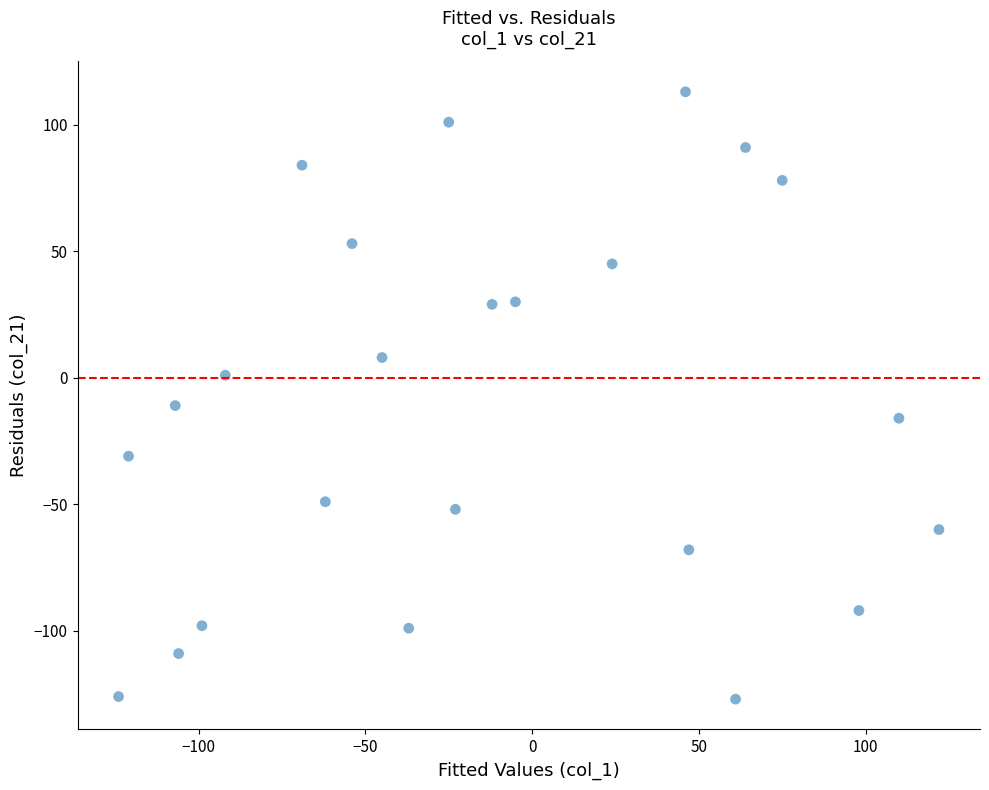

What is the range of X values (max minus min)?

246